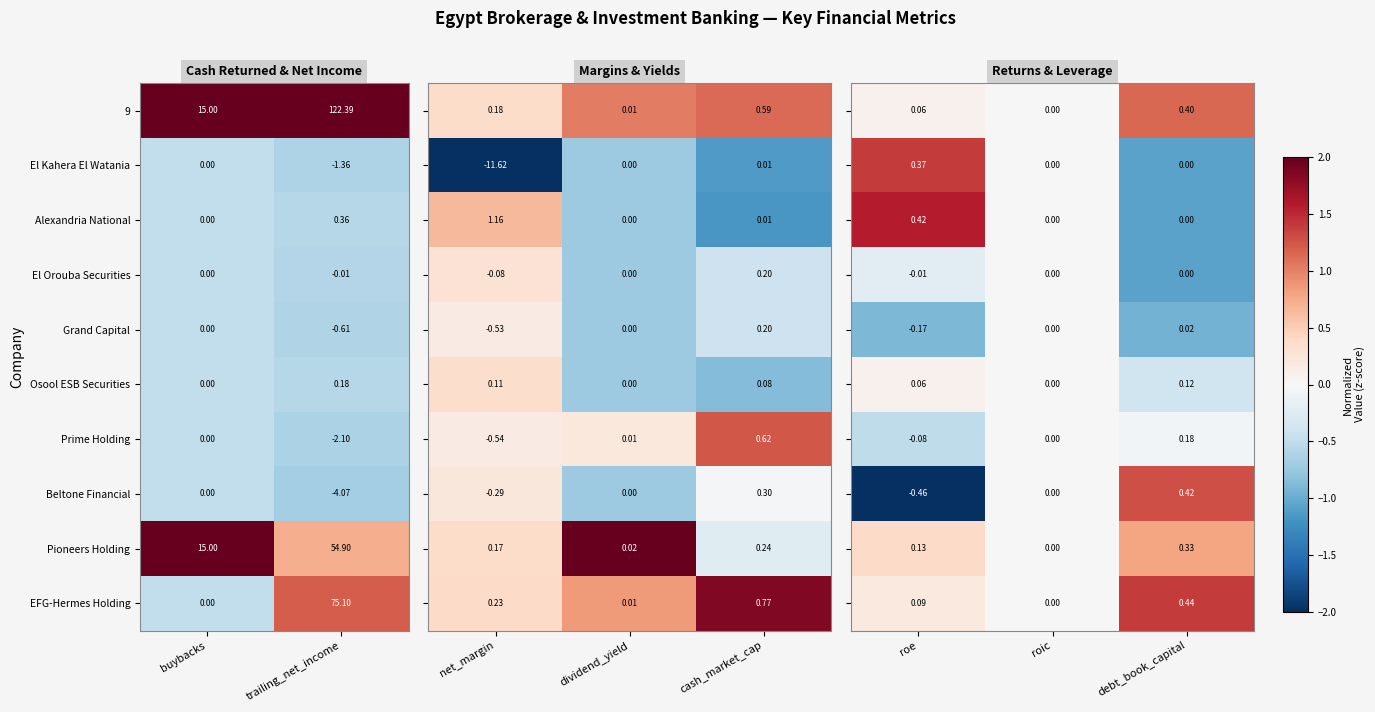

Where does the EFG-Hermes Holding series first go above 75?

trailing_net_income